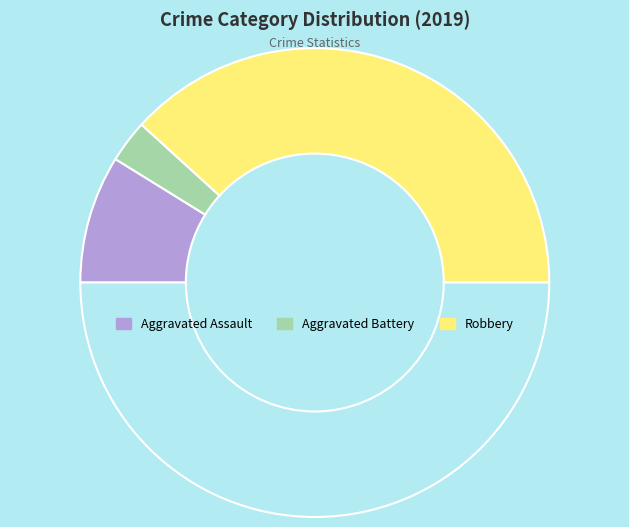

How many slices are in this pie chart?

4